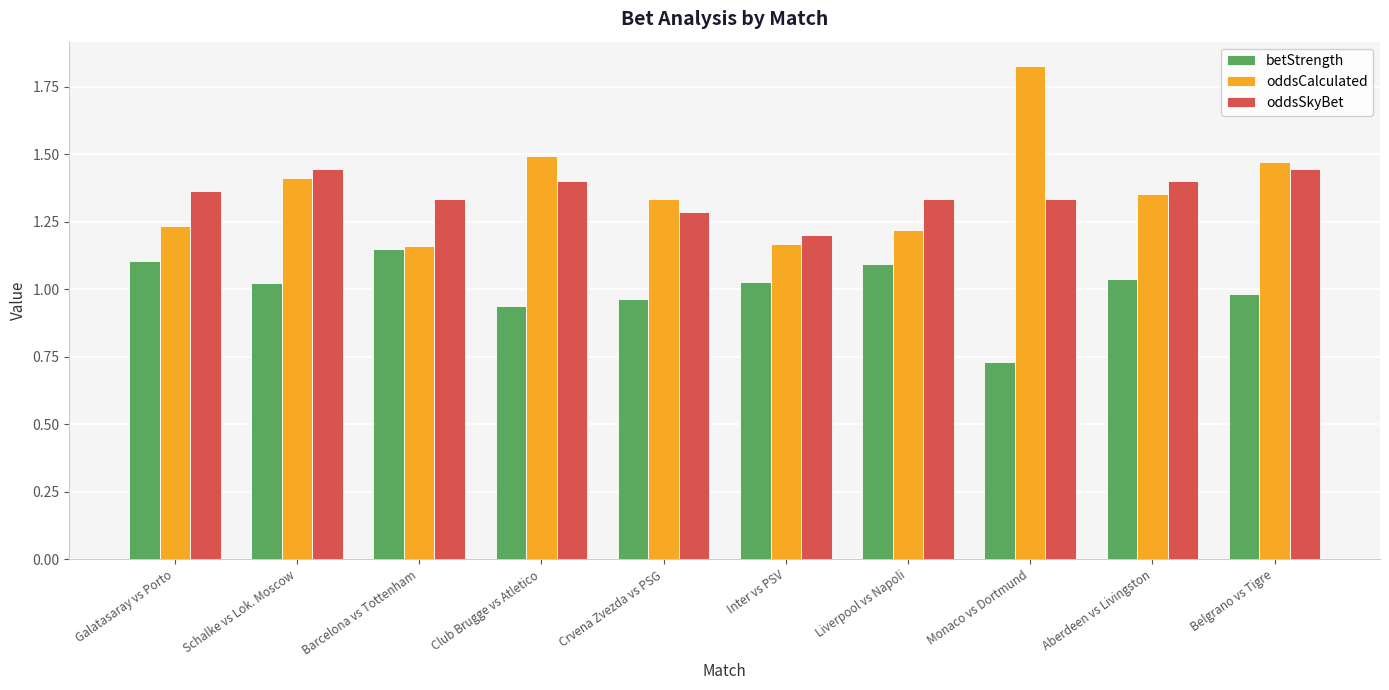

What position from the left is Inter vs PSV?

6